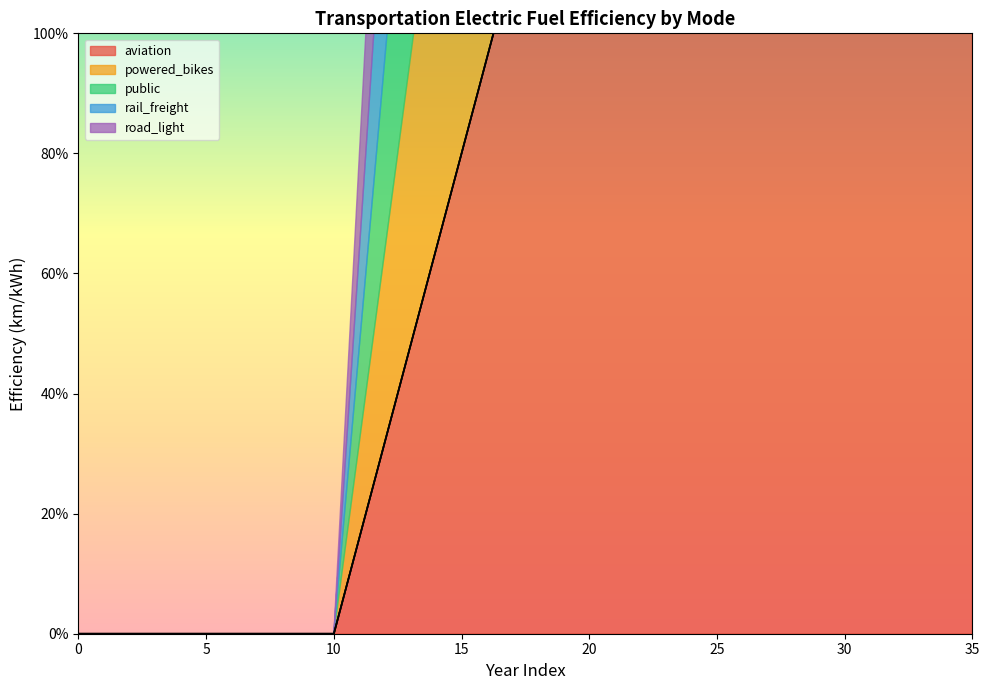

Between 14 and 7, which is larger?

14